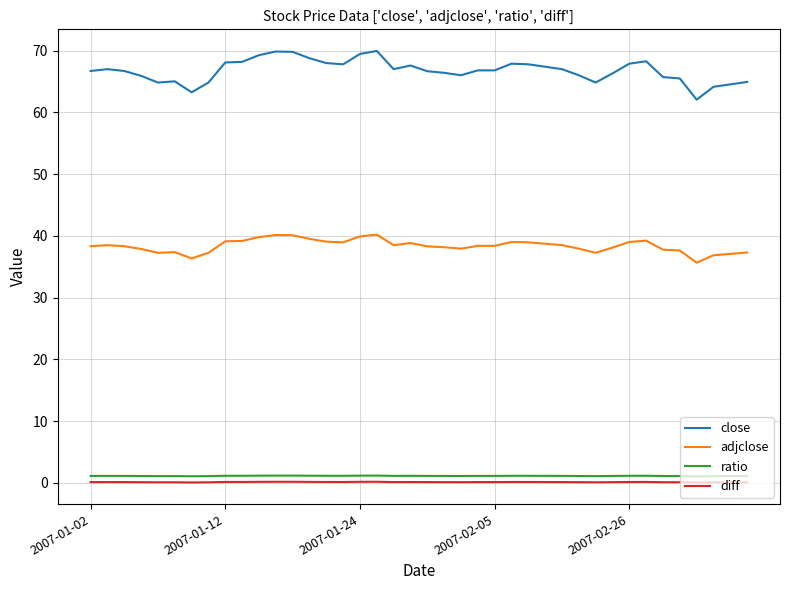

Which series has the largest range (max minus min)?

close